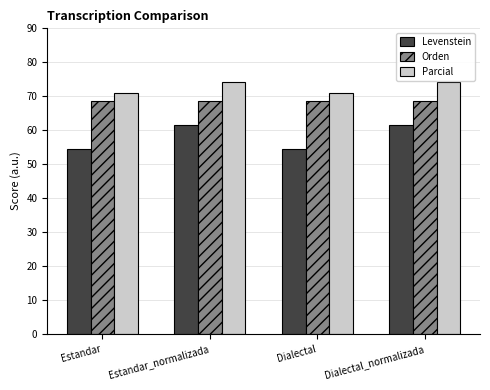

The Levenstein series shows 95.3 at Estandar. True or false?

False